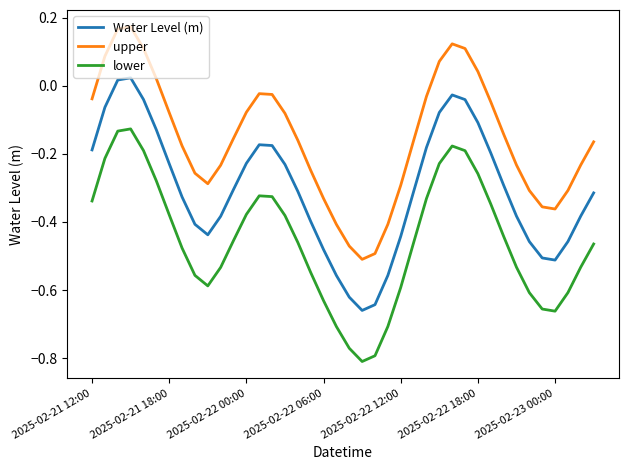

Which series has the largest total across all categories?

upper